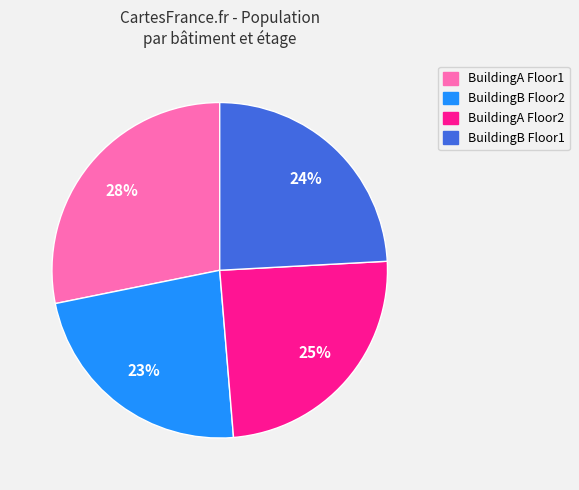

To the nearest percent, what is the average slice percentage?

25%